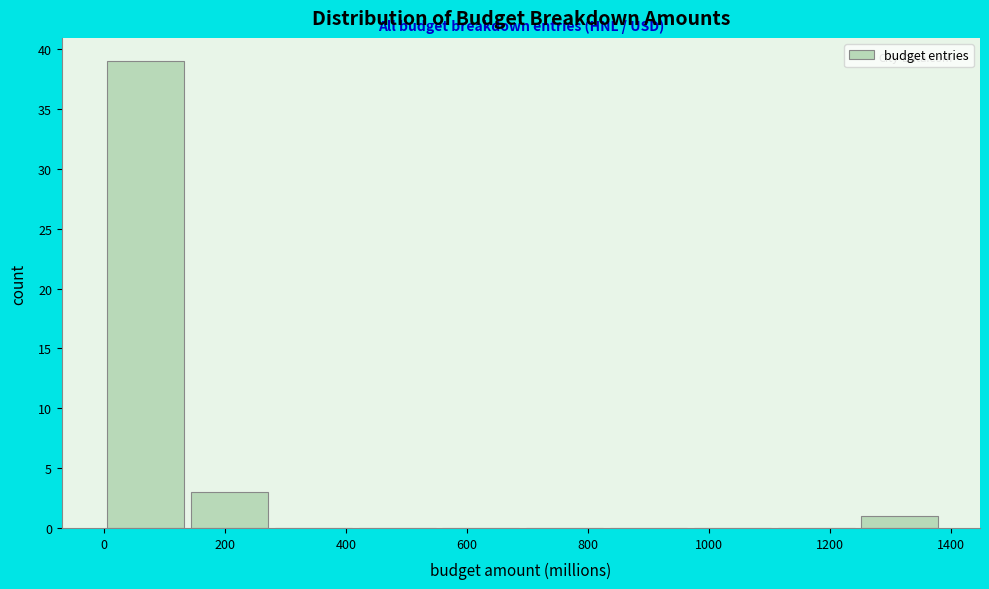

Over which range of the x-axis is the bar tallest?

0 to 140